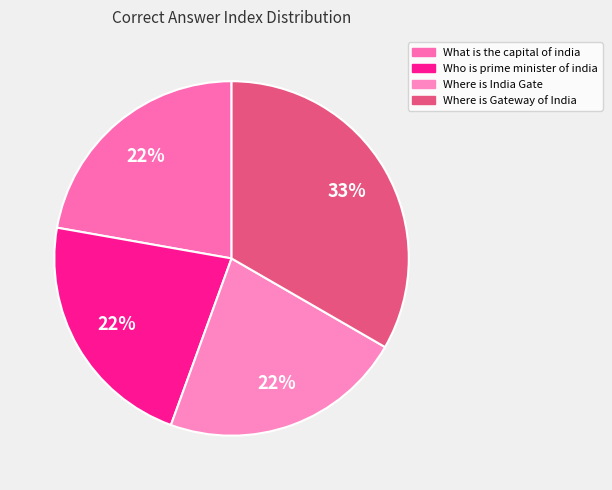

True or false: Where is India Gate accounts for 22% of the total.

True